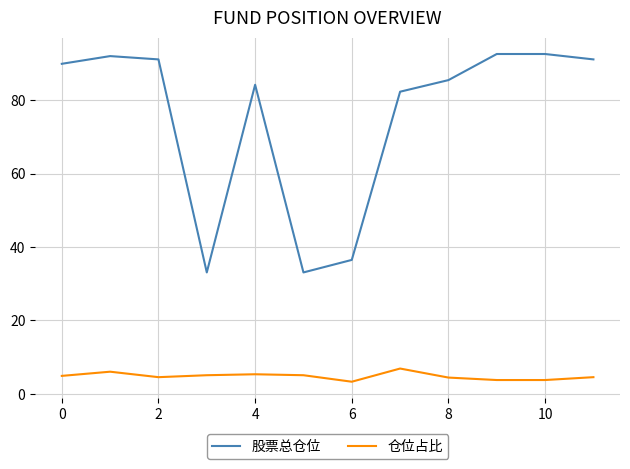

Which series has the widest spread of values?

股票总仓位